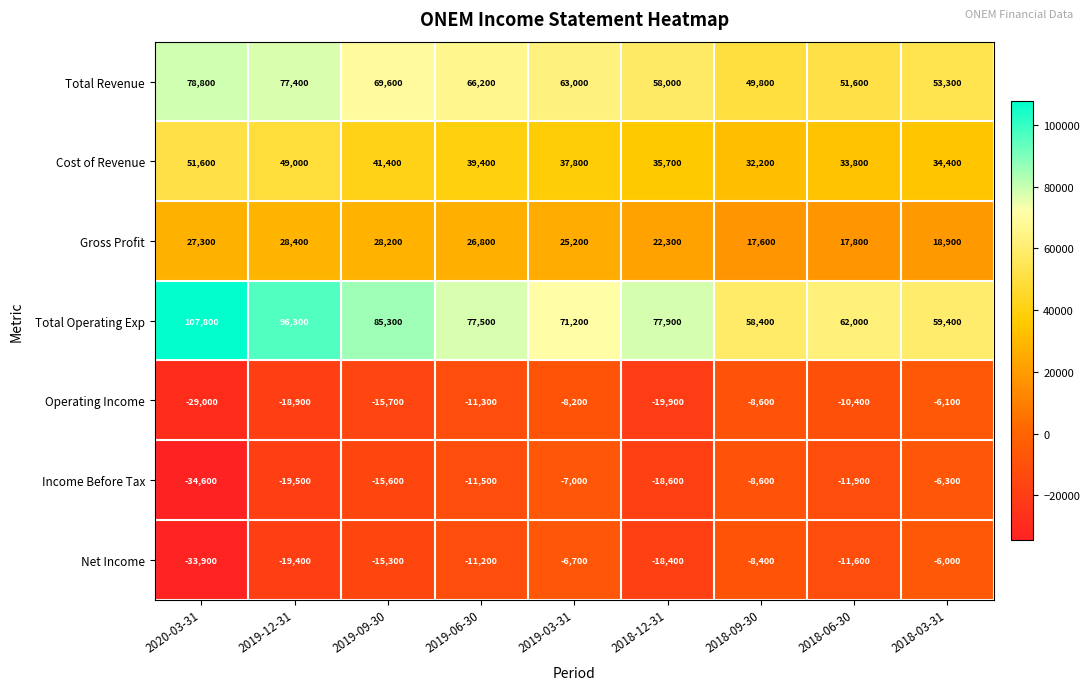

List the series in order of their peak value, lowest first.

Income Before Tax, Operating Income, Net Income, Gross Profit, Cost of Revenue, Total Revenue, Total Operating Exp